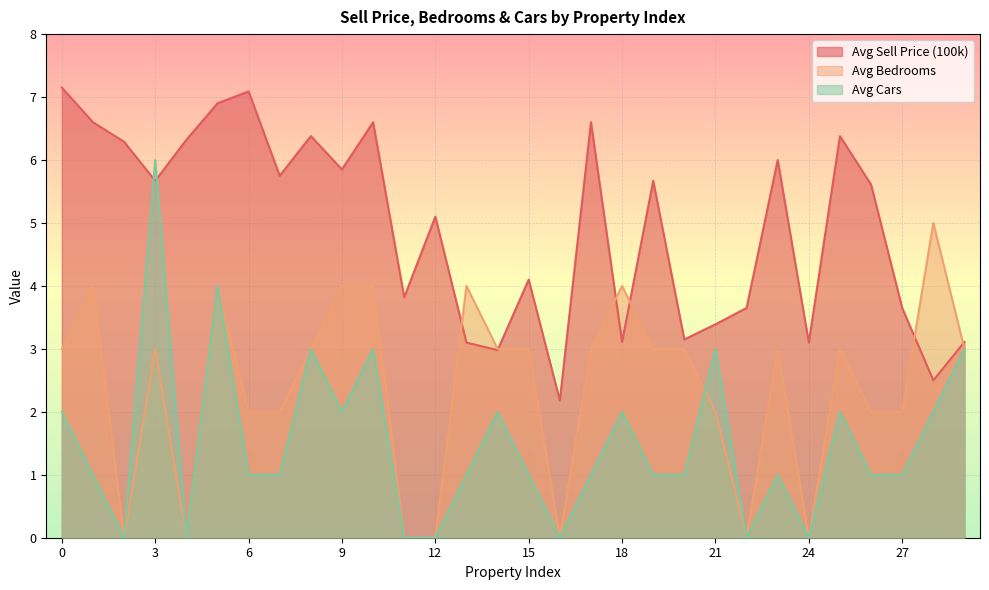

The Avg Sell Price (100k) series shows 3.3 at 8. True or false?

False